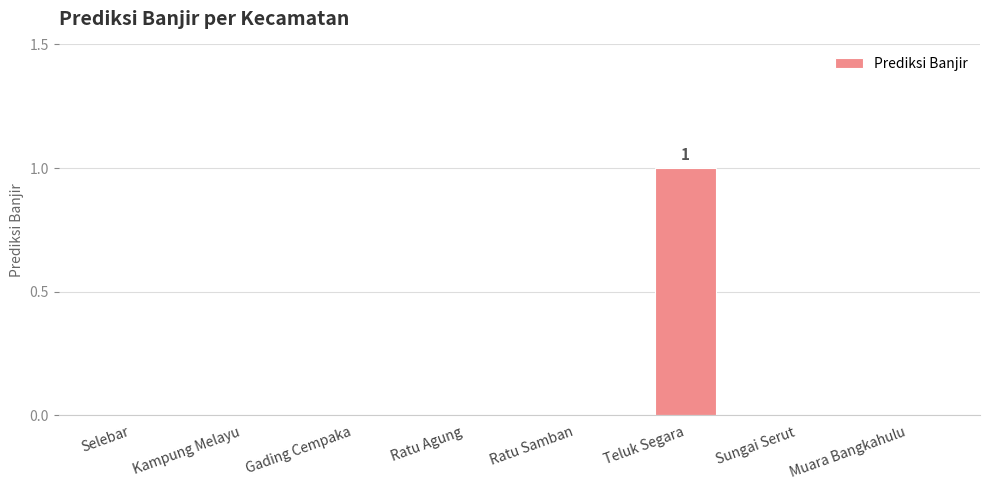

The value at Muara Bangkahulu is 0. True or false?

True